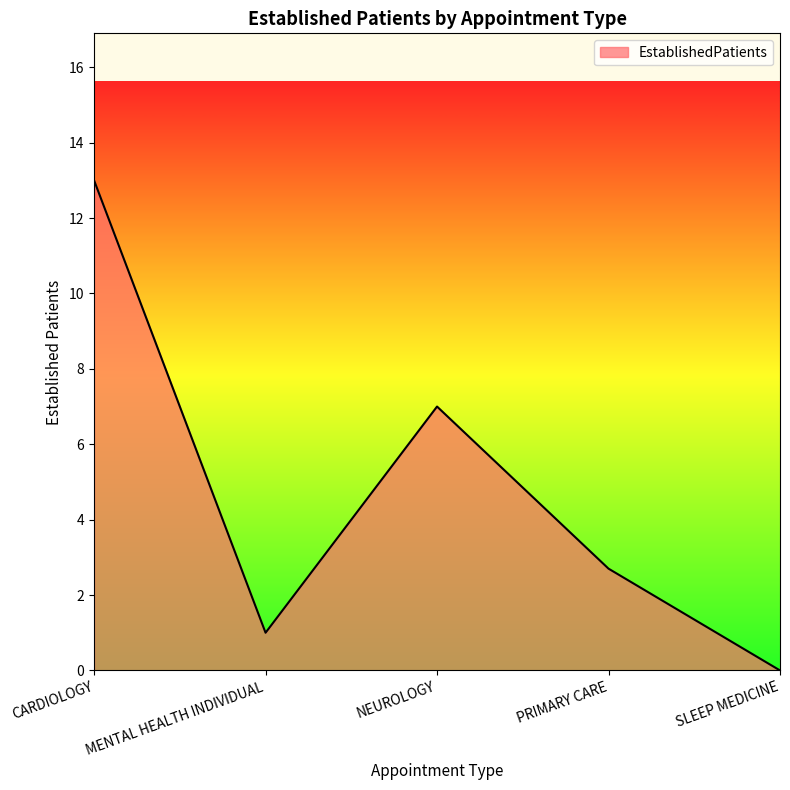

The value at NEUROLOGY is 9.2. True or false?

False